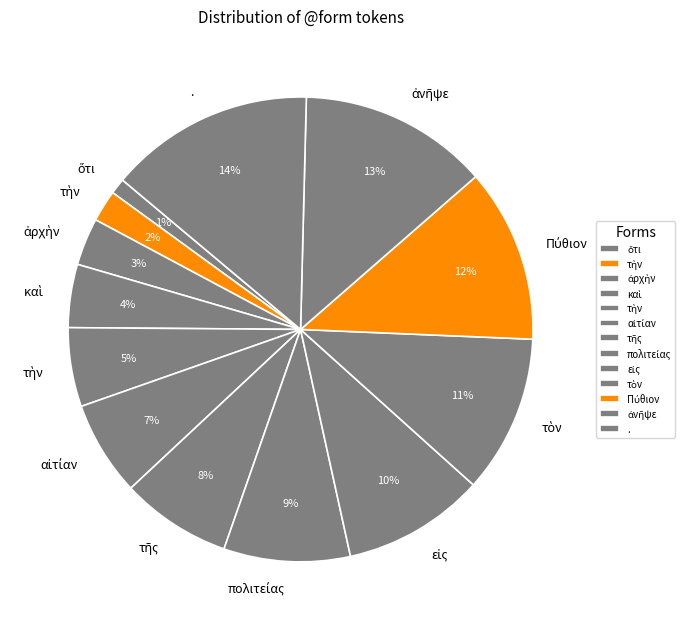

Is there a majority slice in this chart?

No